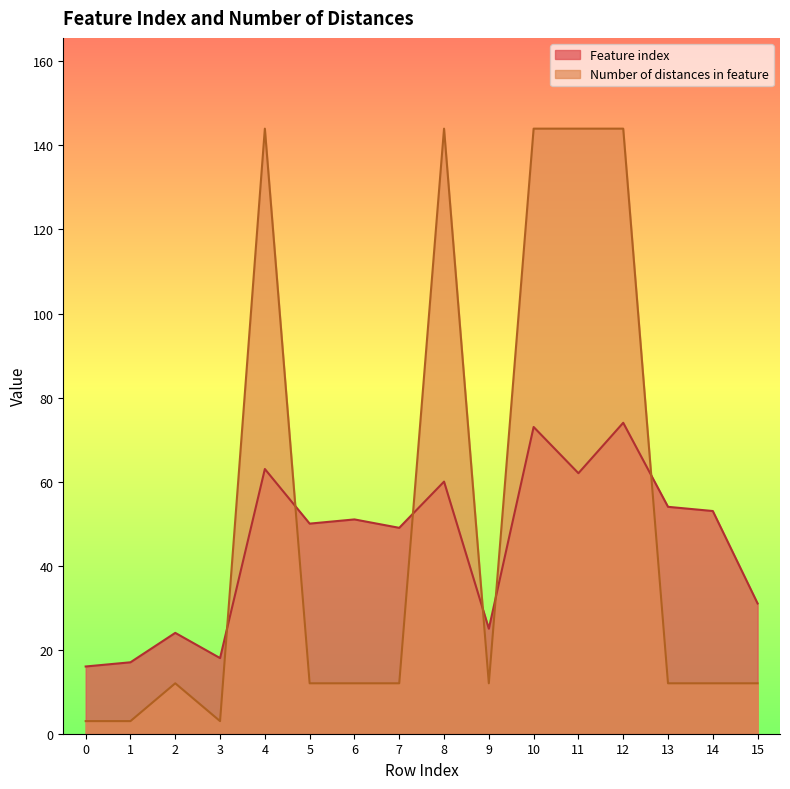

In Number of distances in feature, how many points are higher than both neighbors (excluding endpoints)?

3